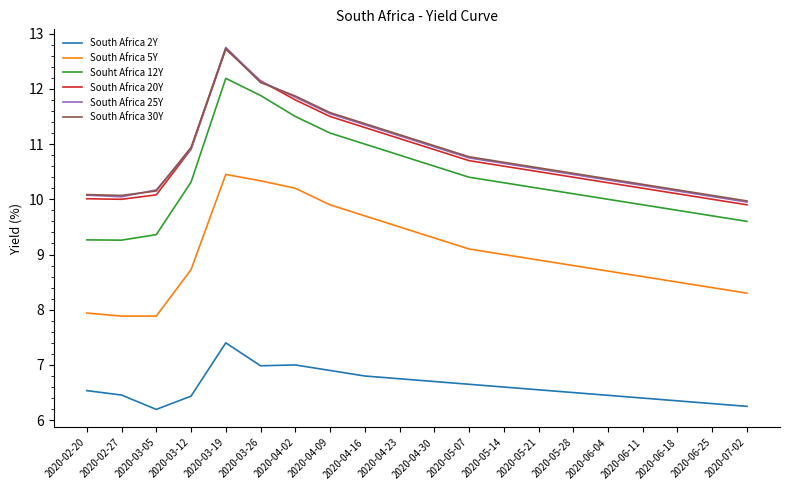

Where is the first local minimum for South Africa 30Y?

2020-02-27